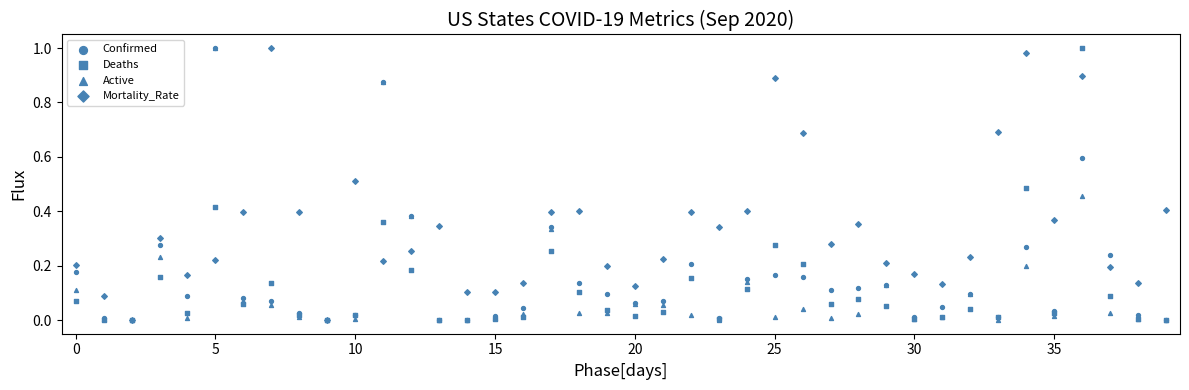

Which series reaches the maximum Y coordinate?

Confirmed